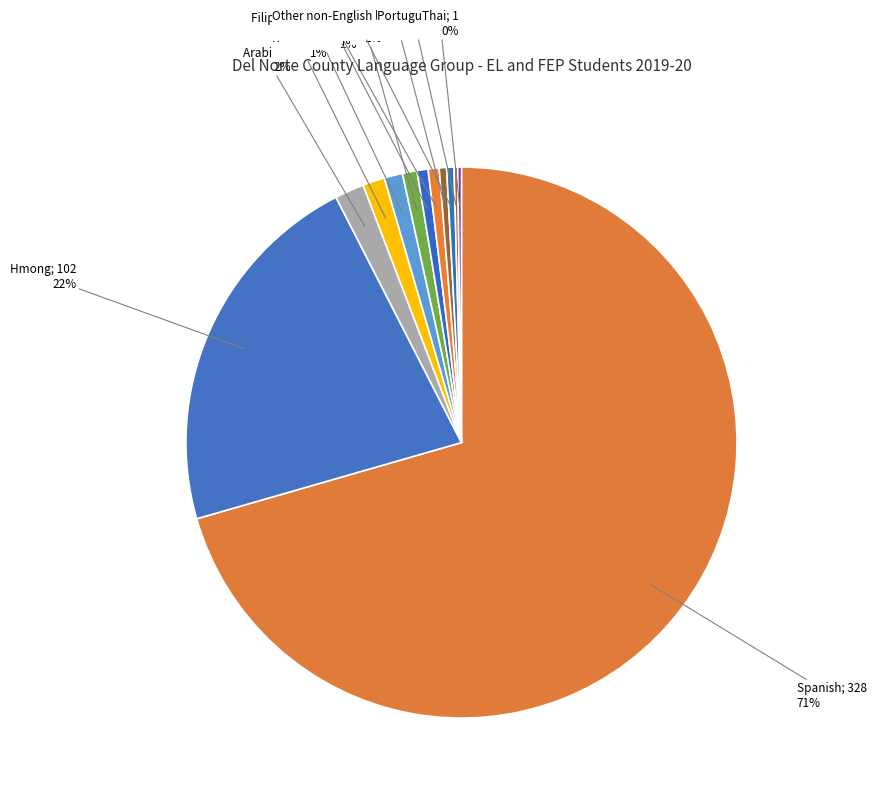

What is the largest slice in the pie chart?

Spanish